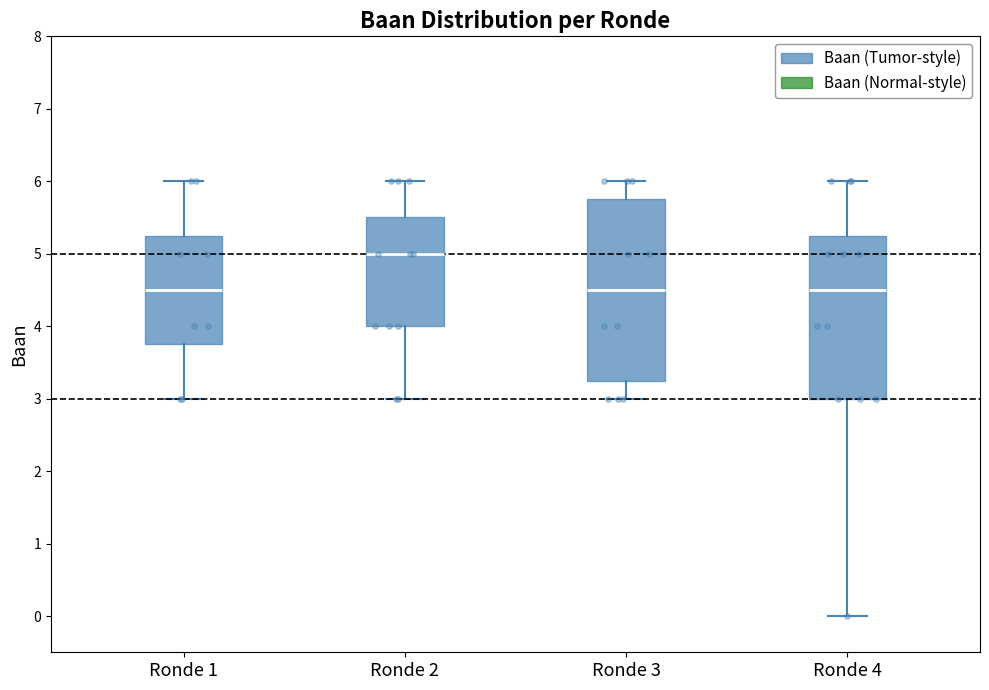

Which box is the tallest, from its lower edge to its upper edge?

Ronde 3